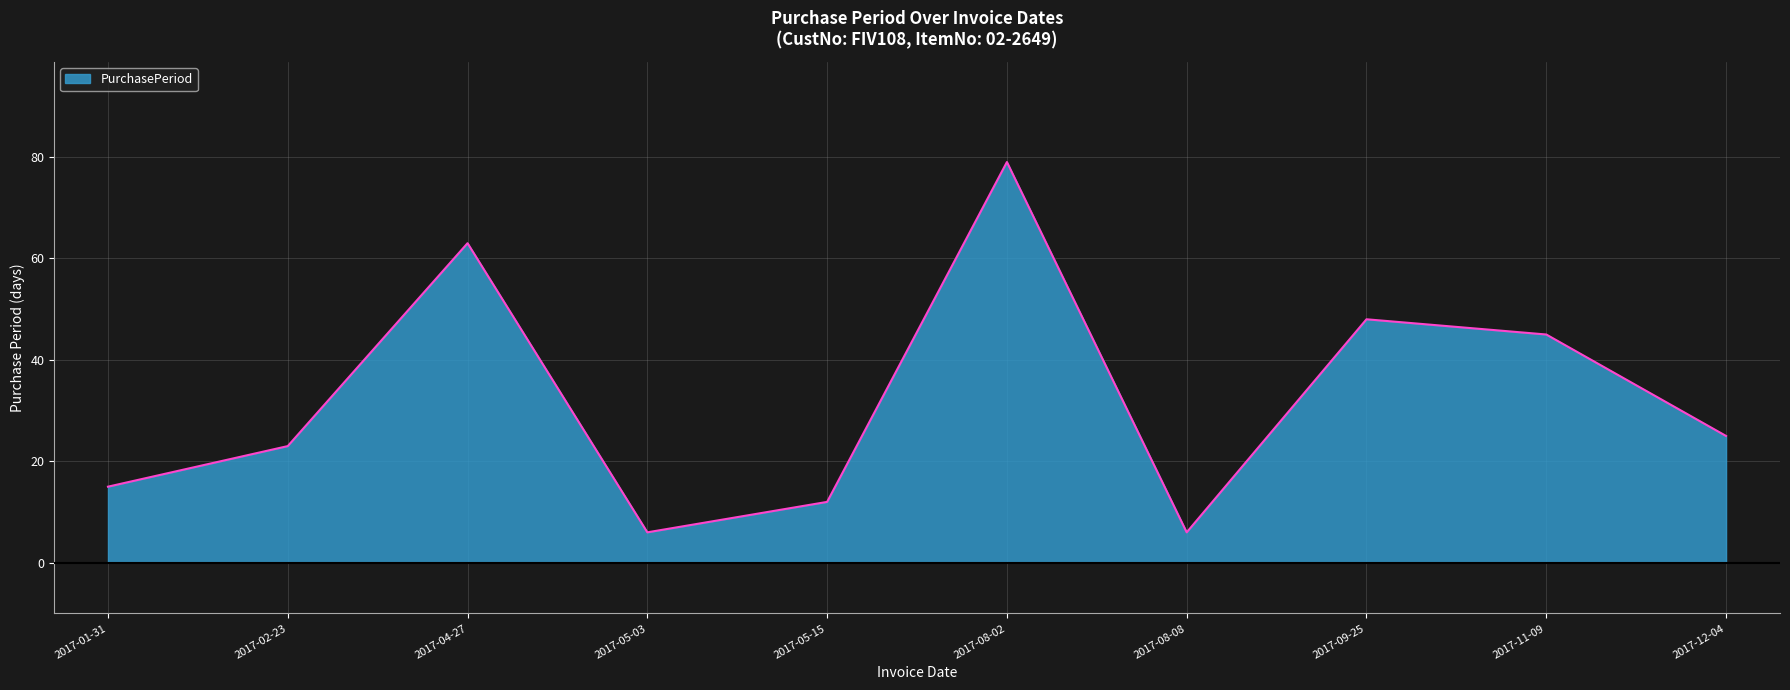

Is it true that the value at 2017-02-23 is 40?

False